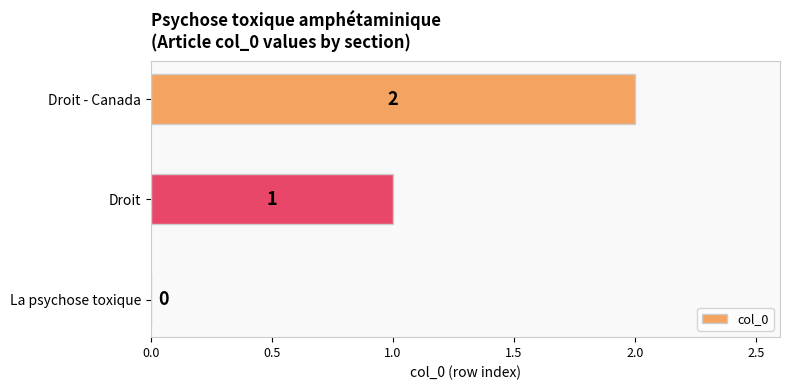

The chart shows a value of 2 at Droit - Canada. True or false?

True